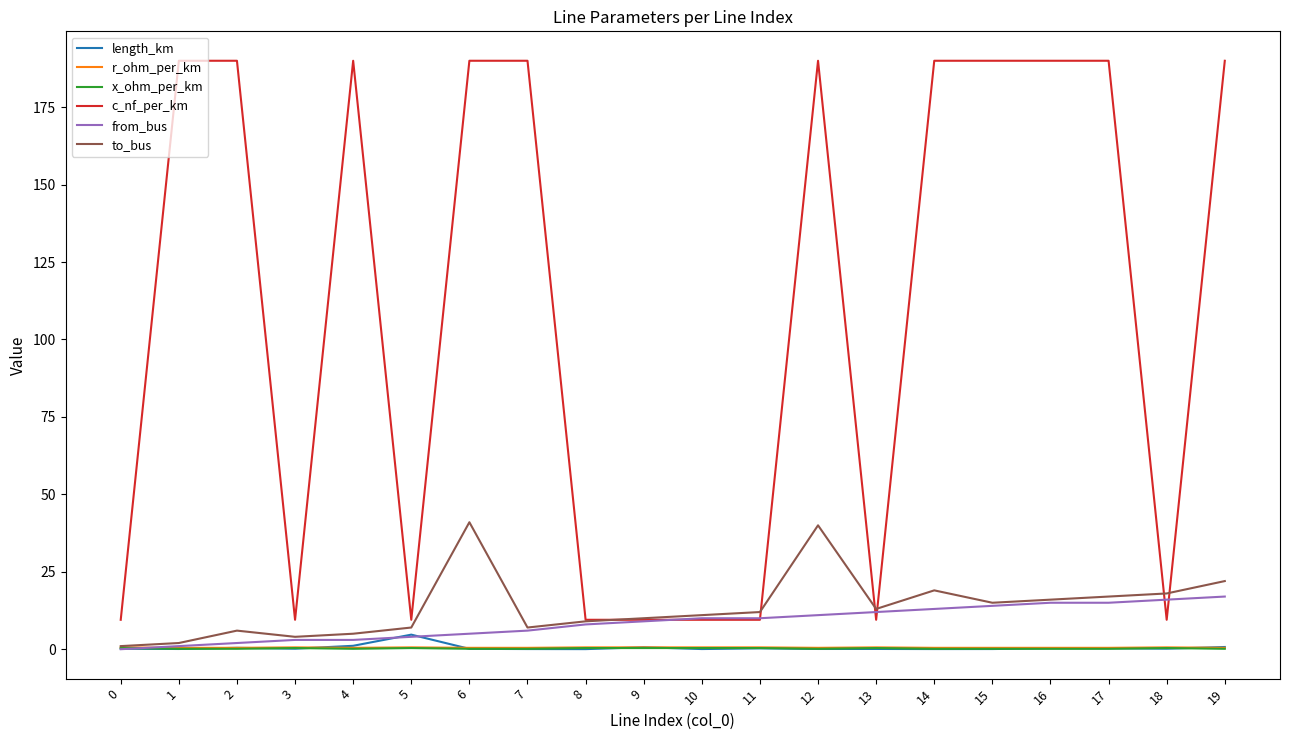

The to_bus series shows 17.0 at 17. True or false?

True